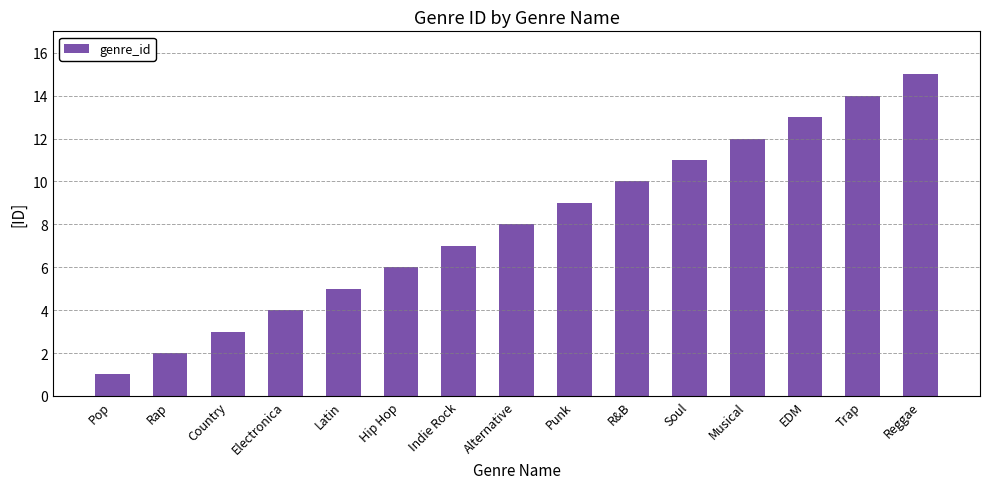

True or false: the data shows 7 at Indie Rock.

True